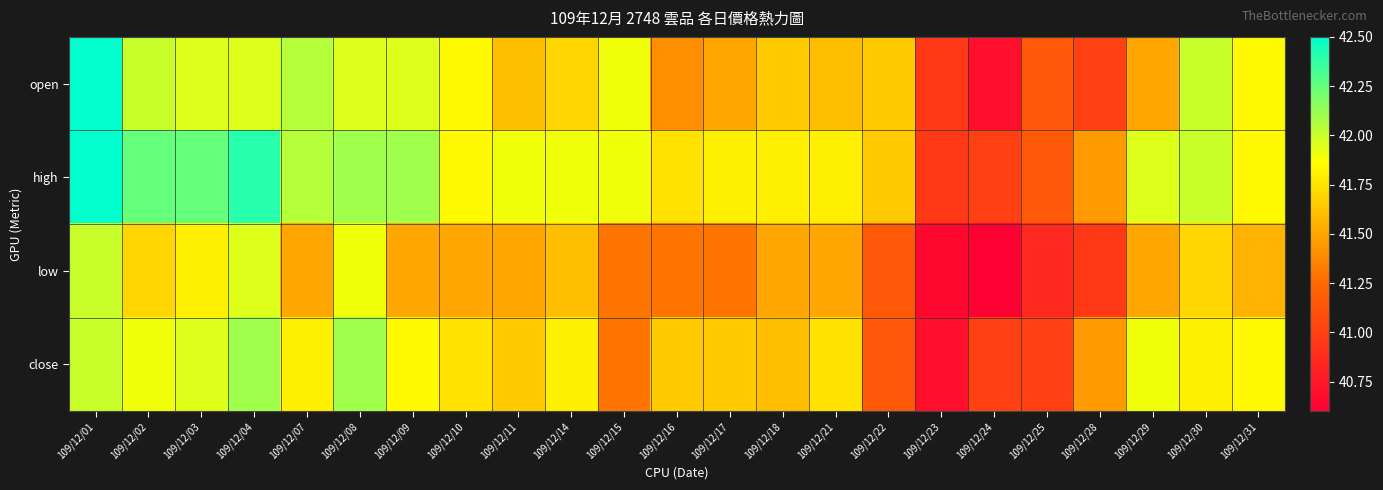

Which series has the largest total across all categories?

high